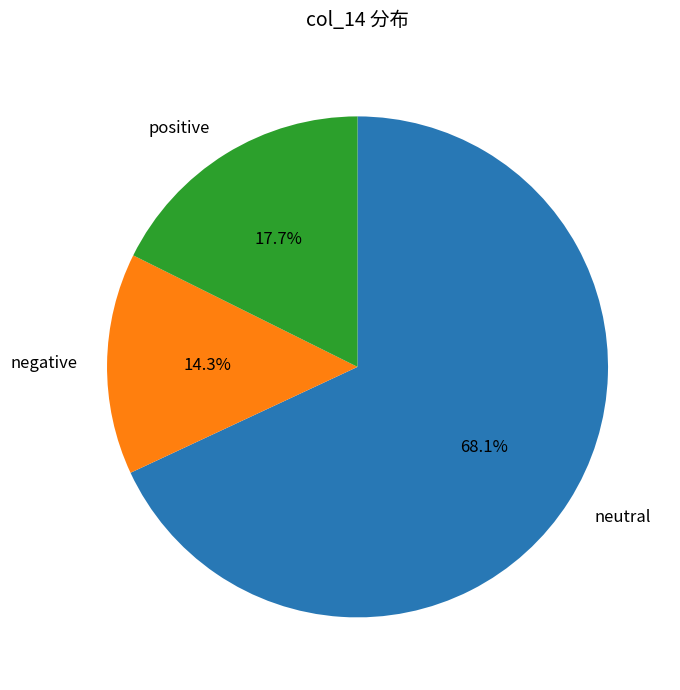

What portion of the pie excludes positive?

82.3%